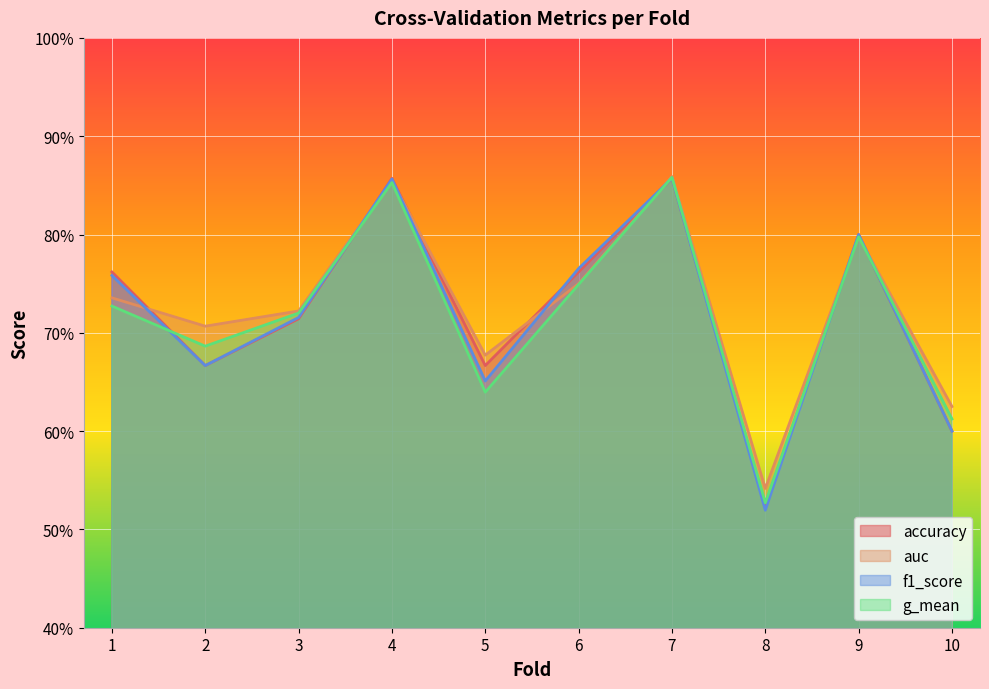

True or false: f1_score has more than 1 points higher than both neighbors.

True